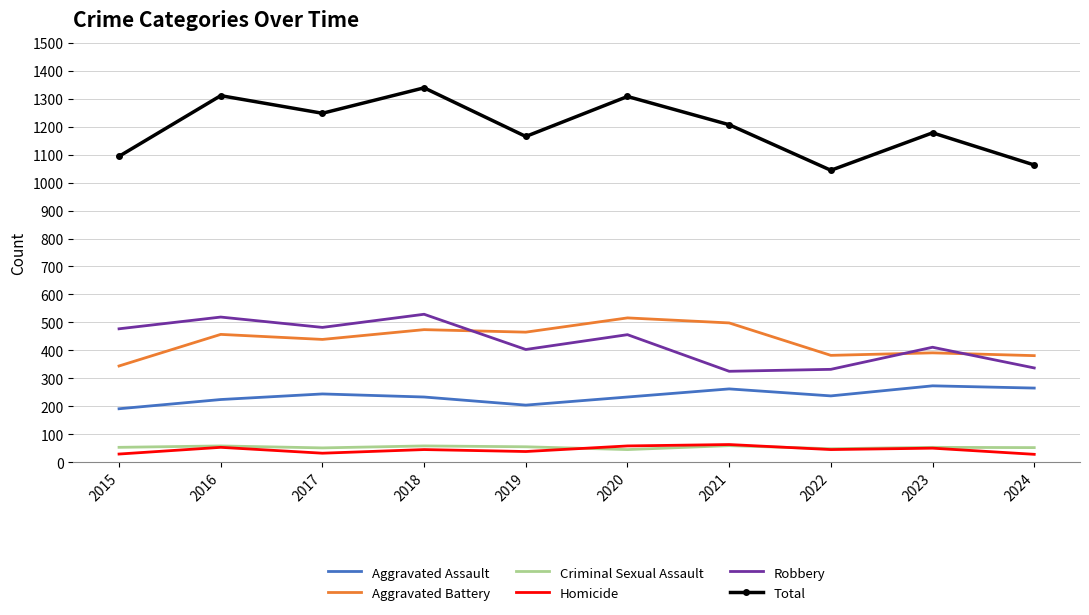

True or false: Total and Aggravated Battery intersect in this chart.

False